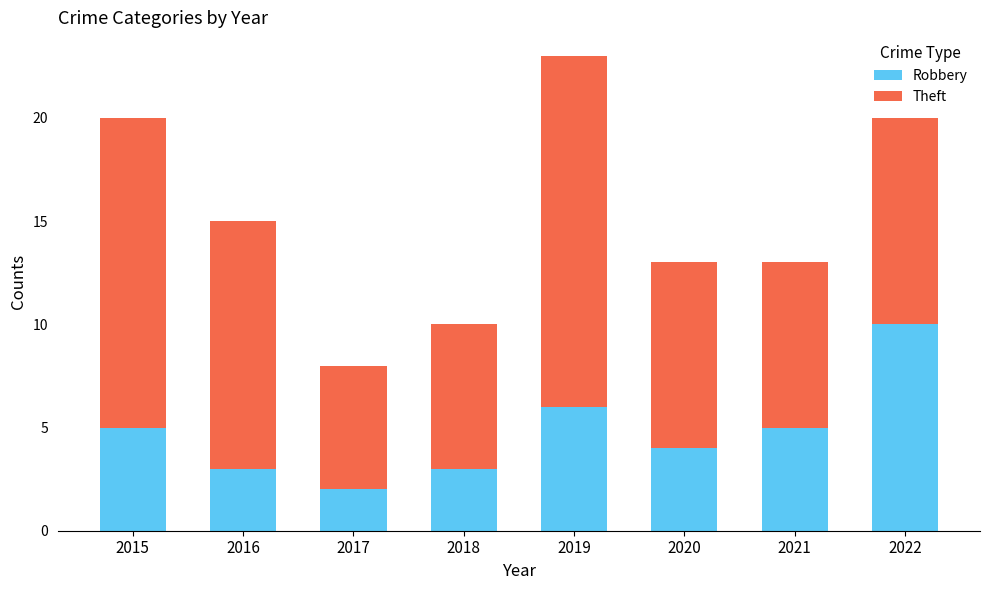

The value of Robbery at 2021 is 8. True or false?

False